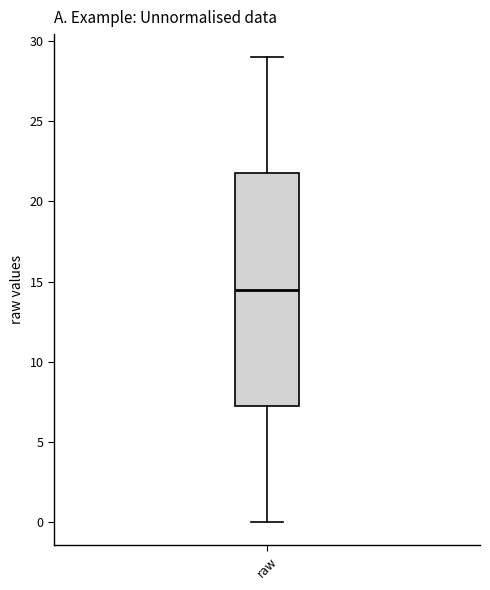

Transcribe this box plot: give where the median line is, the range the box spans, and where the two whiskers end, as read against the y-axis. The values are not printed on the chart, so give them approximately, as read against the axis.

median 14.5, box 7.5 to 22.0, whiskers 0.0 to 29.0